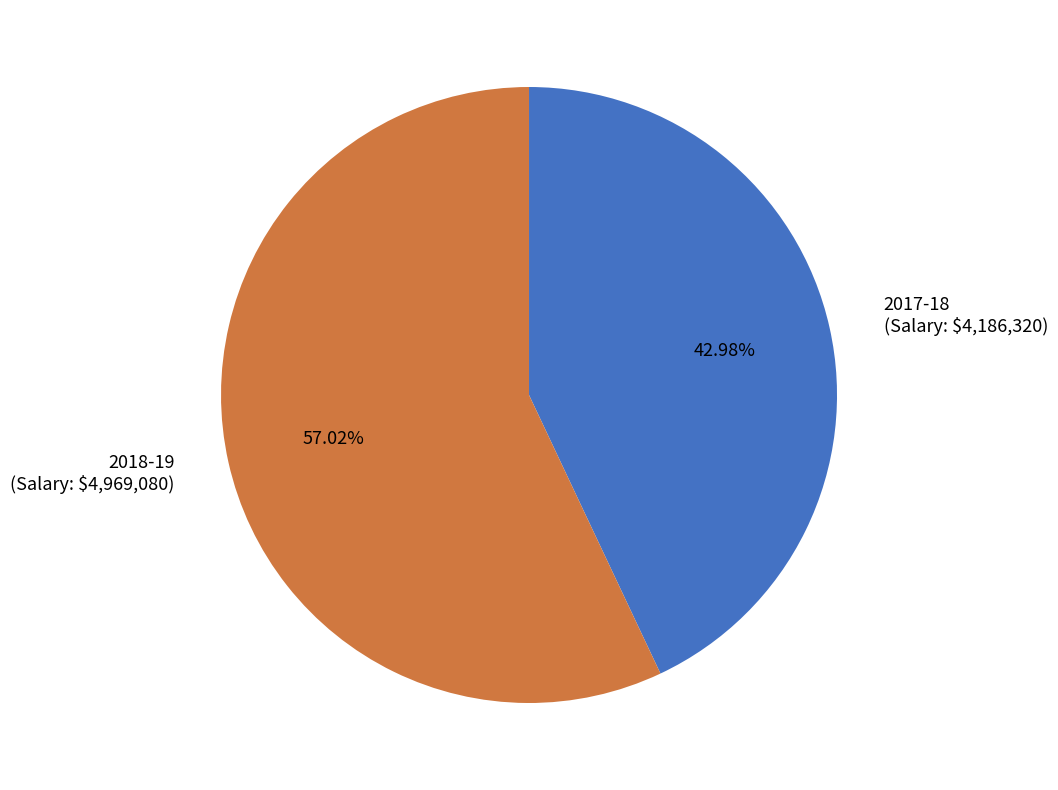

Which category accounts for the majority?

2018-19 (Salary: $4,969,080)